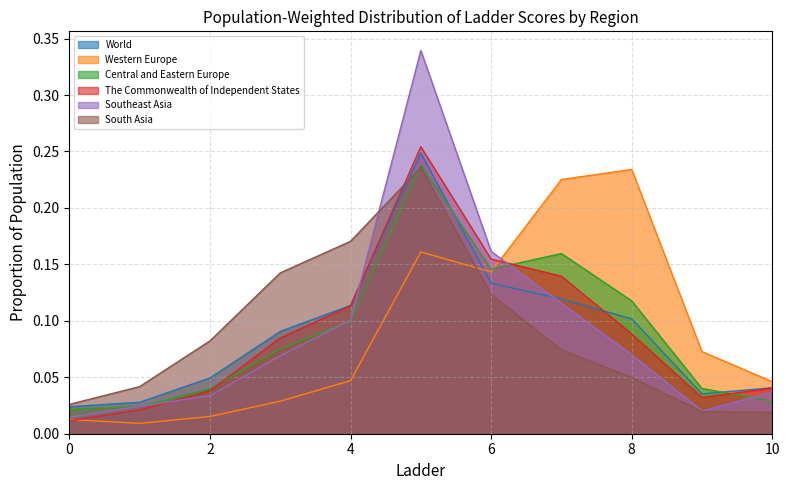

What is the sum of the Central and Eastern Europe values at 9 and 3?

0.1